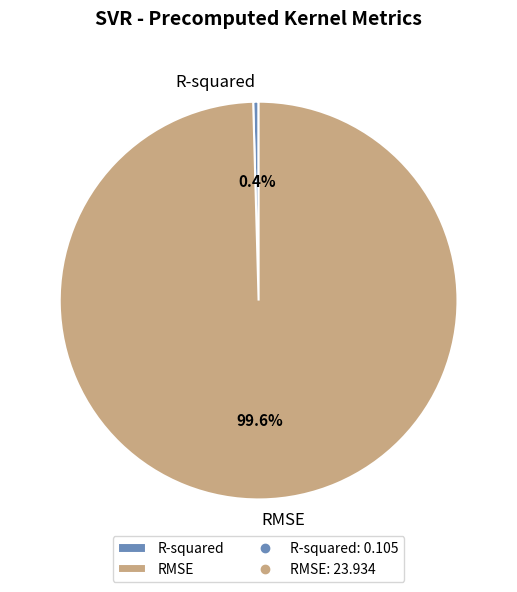

Which slice is the largest?

RMSE